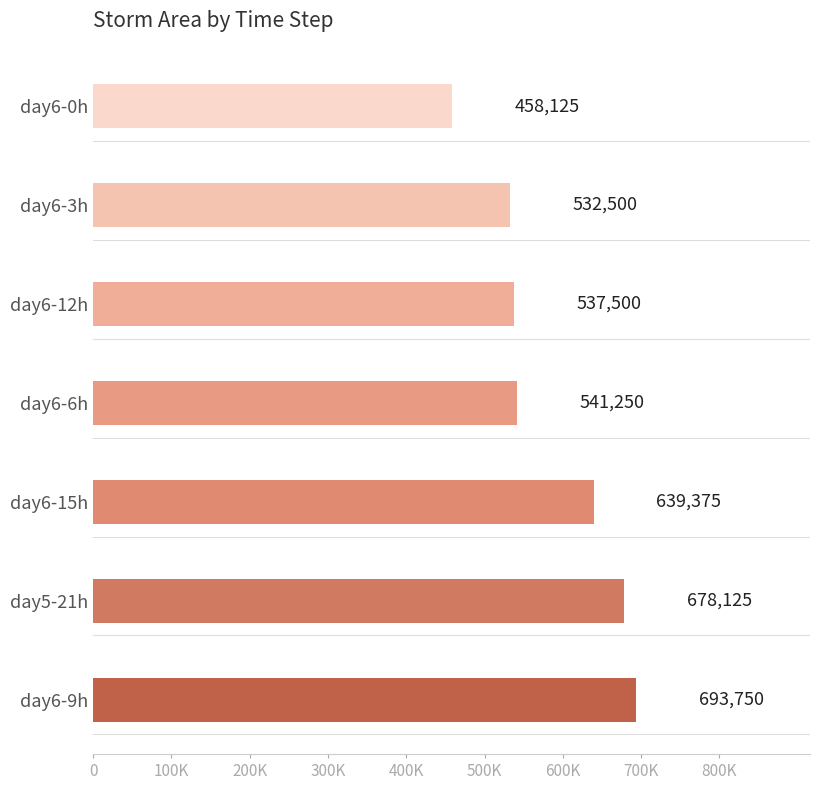

What is the average value?

582946